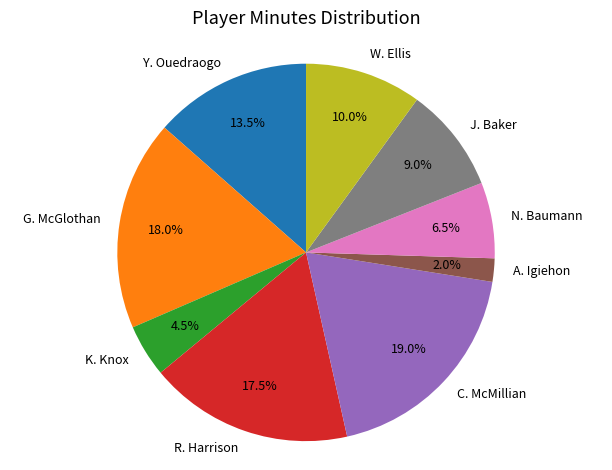

What is the largest slice in the pie chart?

C. McMillian